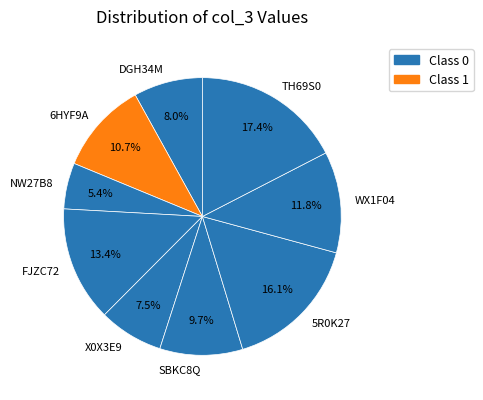

Is the sum of X0X3E9 and TH69S0 greater than half?

No